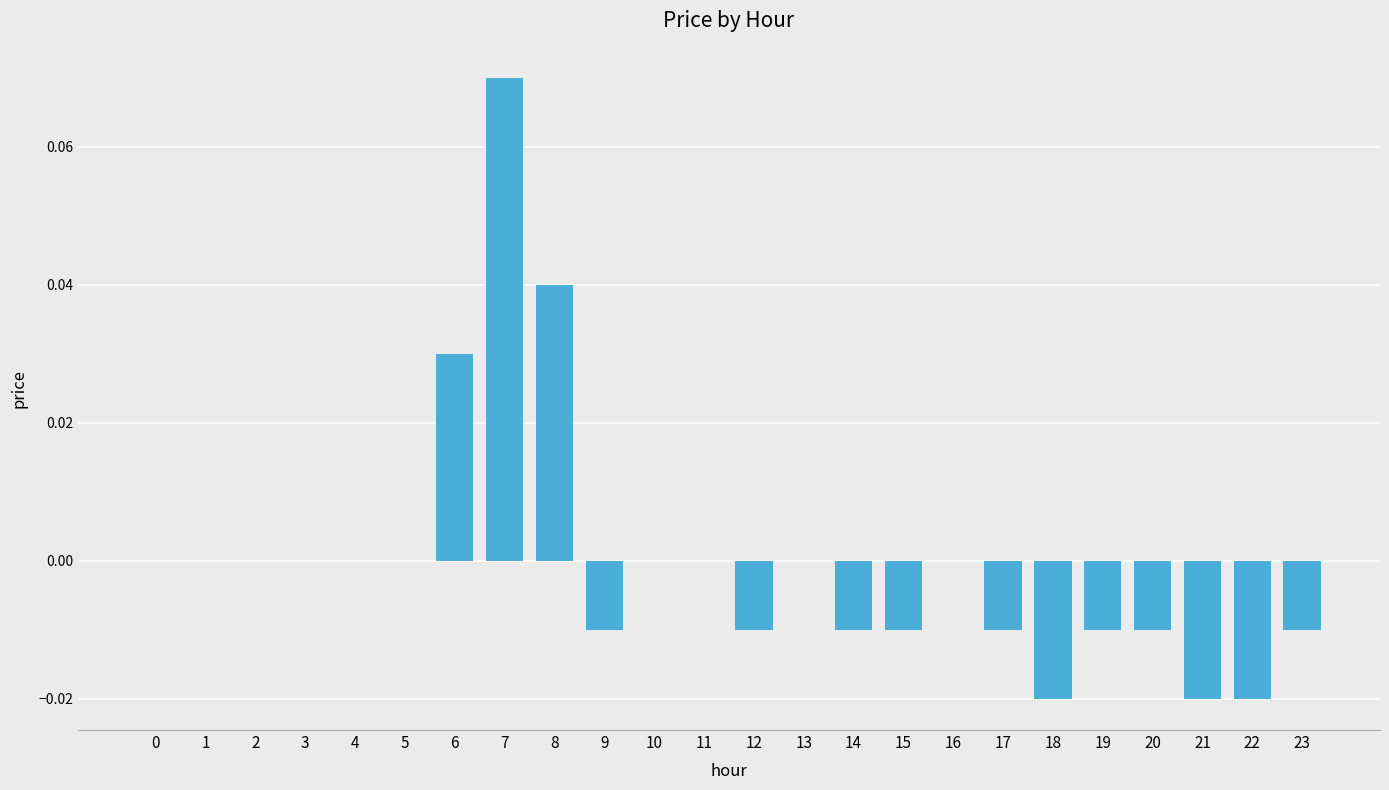

The chart shows a value of 0.0 at 3. True or false?

True